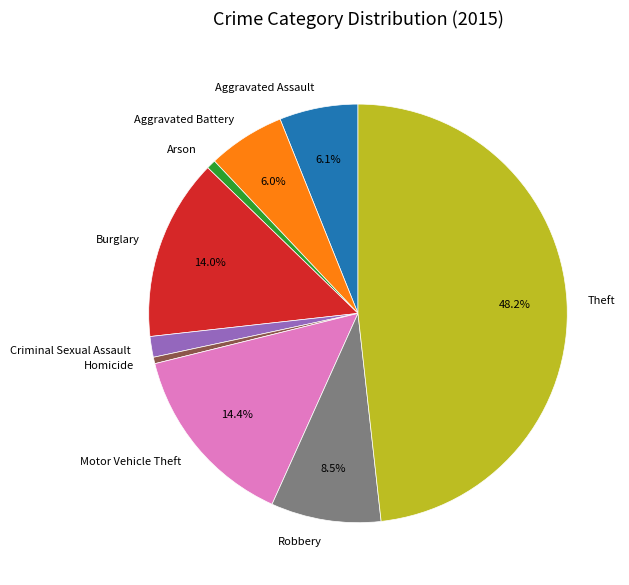

Approximately how many times larger is the value at Arson compared to Burglary?

0.1